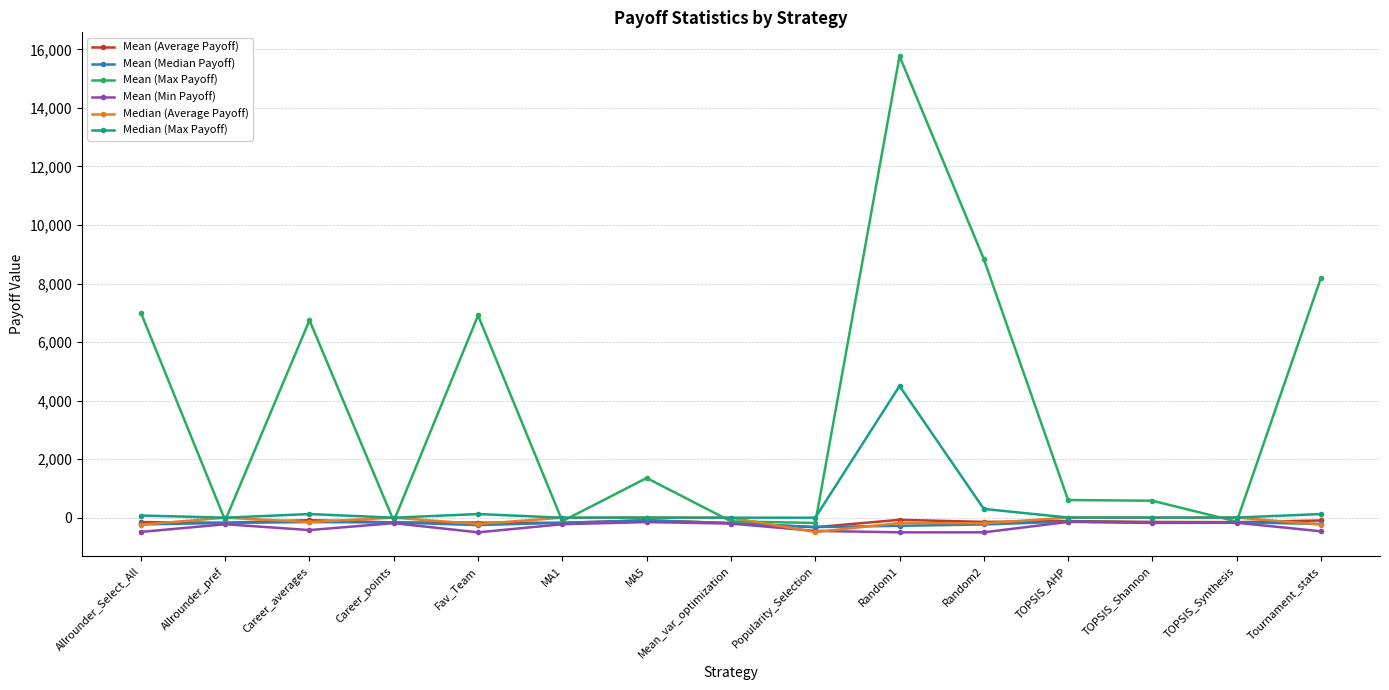

What are all the series names shown in the legend?

Mean (Average Payoff), Mean (Median Payoff), Mean (Max Payoff), Mean (Min Payoff), Median (Average Payoff), Median (Max Payoff)